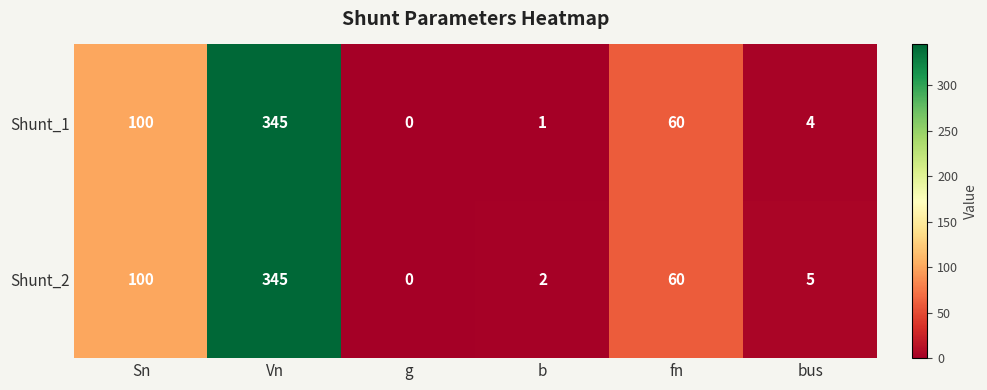

Is it true that Shunt_2 equals 84 at fn?

False